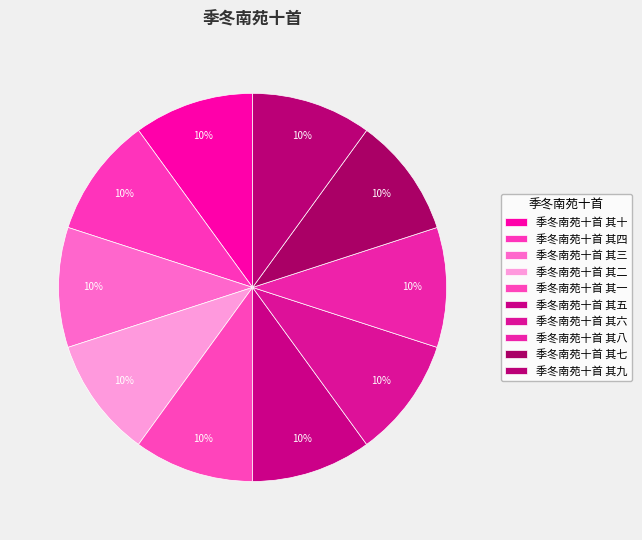

Is it true that 季冬南苑十首 其七 is 21% of the pie?

False